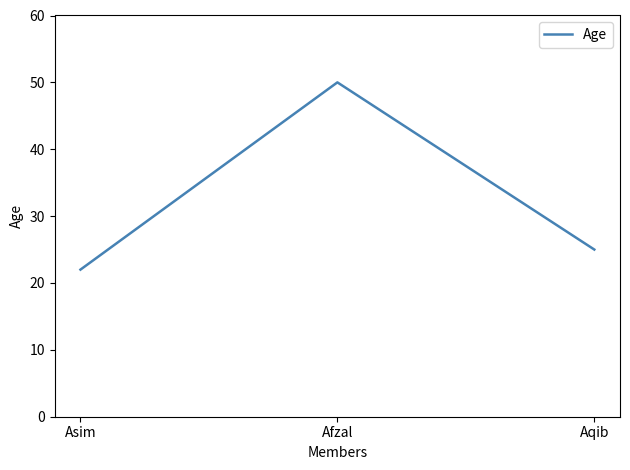

How many values are below 25?

1